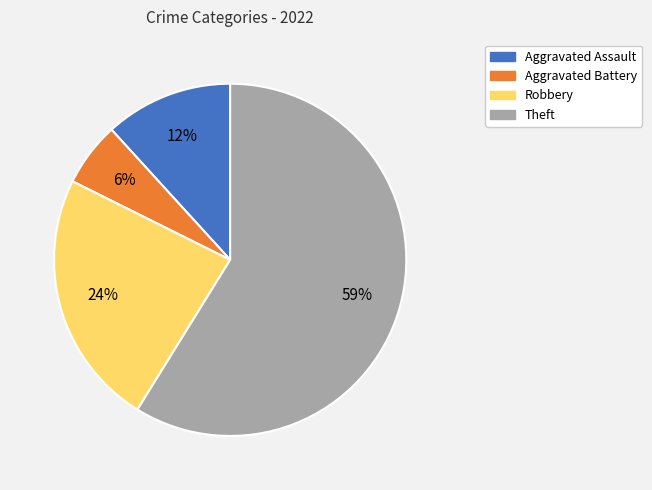

To the nearest percent, what is the average slice percentage?

25%